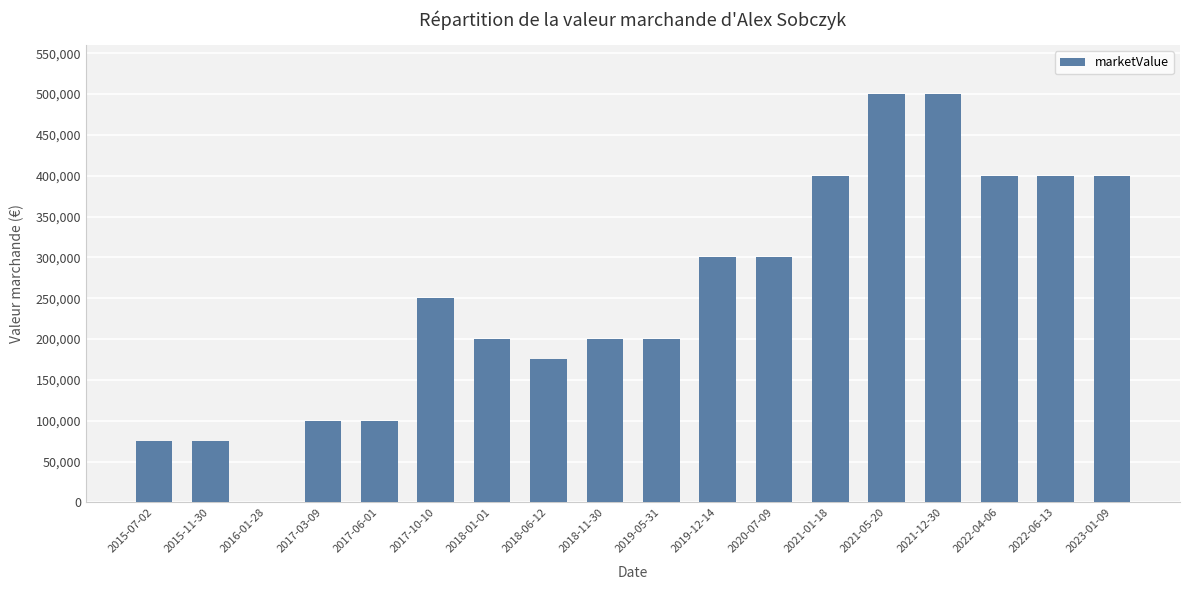

What is the sum of all values?

4575000